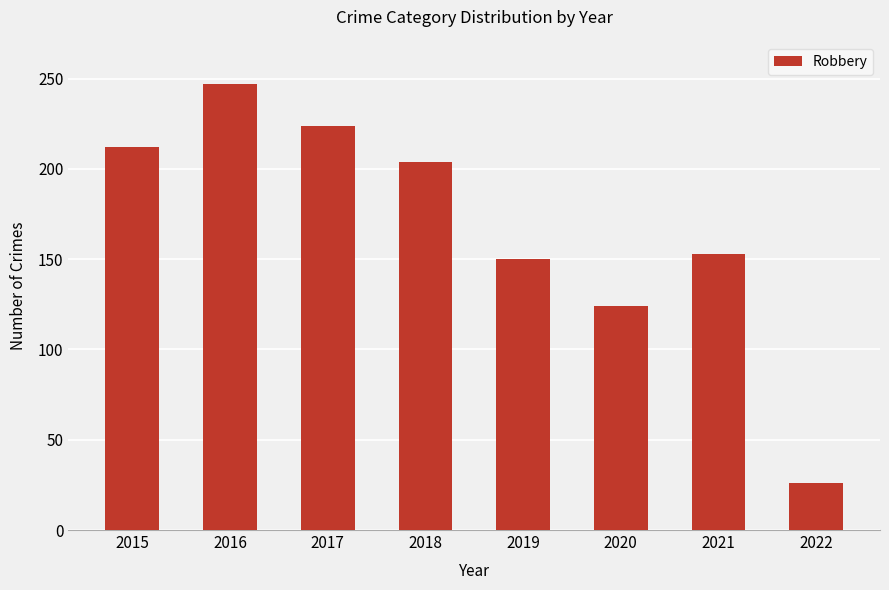

Are the bars grouped side by side (vs. stacked)?

No